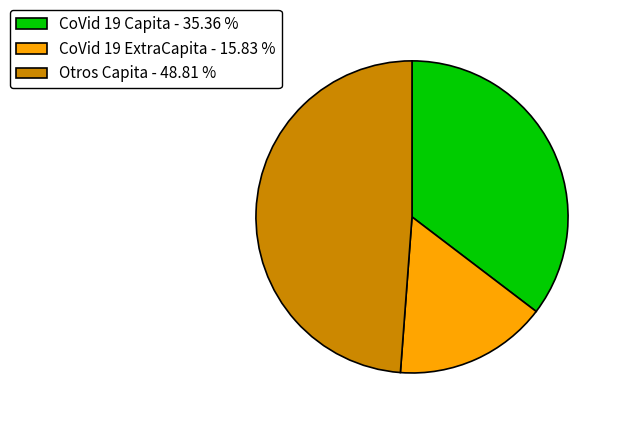

Between CoVid 19 Capita - 35.36 % and Otros Capita - 48.81 %, which is larger?

Otros Capita - 48.81 %